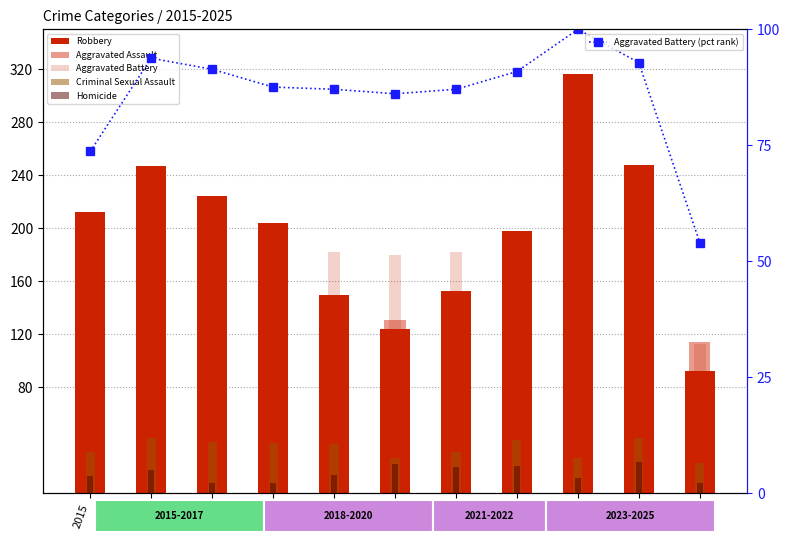

What are all the series names shown in the legend?

Robbery, Aggravated Assault, Aggravated Battery, Criminal Sexual Assault, Homicide, Aggravated Battery (pct rank)